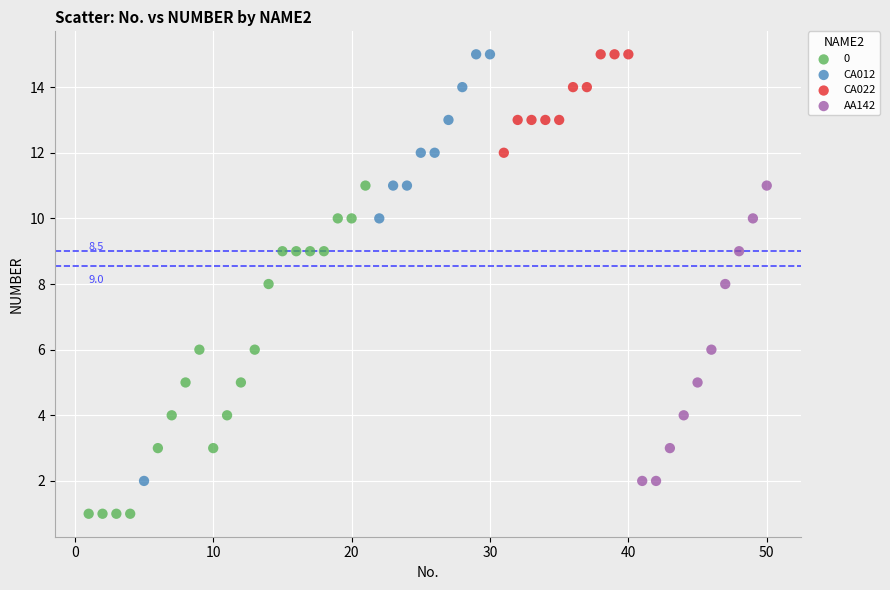

Which series has the widest spread of Y values?

CA012